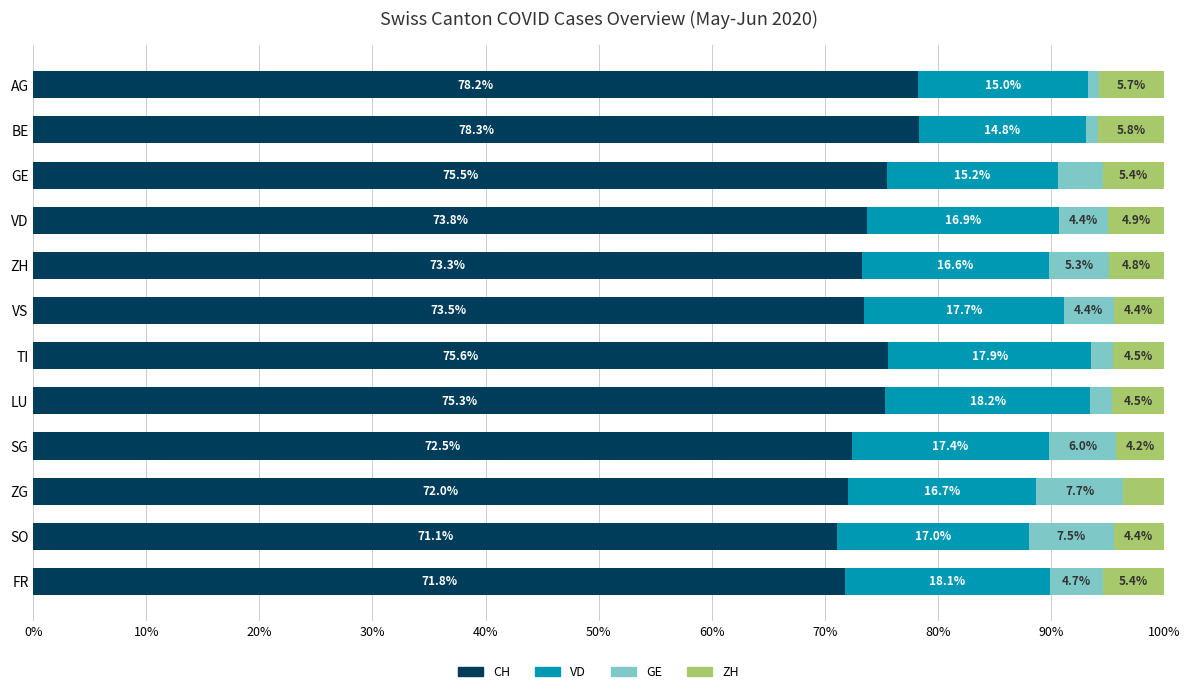

At which label does CH reach its peak?

BE